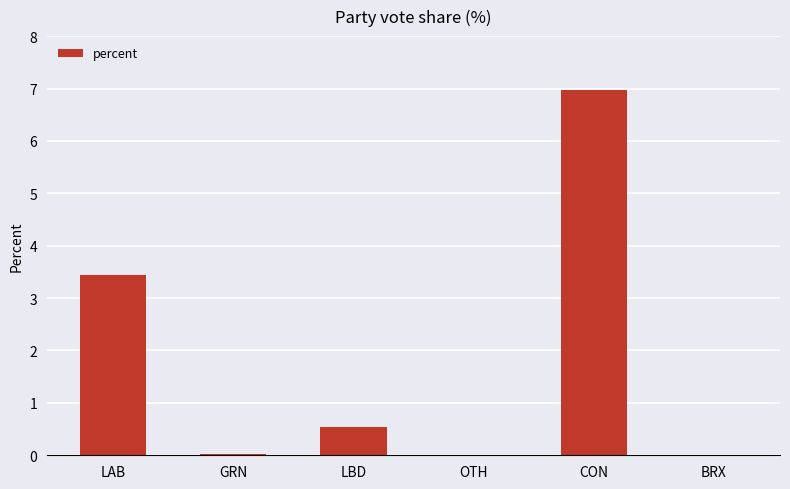

What is the sum of all values?

10.9